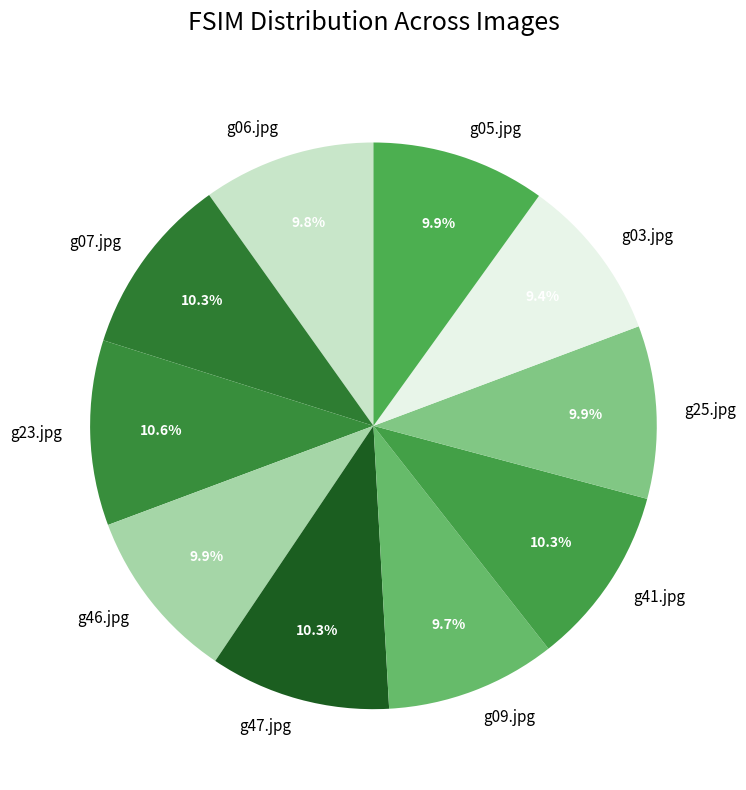

How much of the chart is everything except g07.jpg?

89.7%